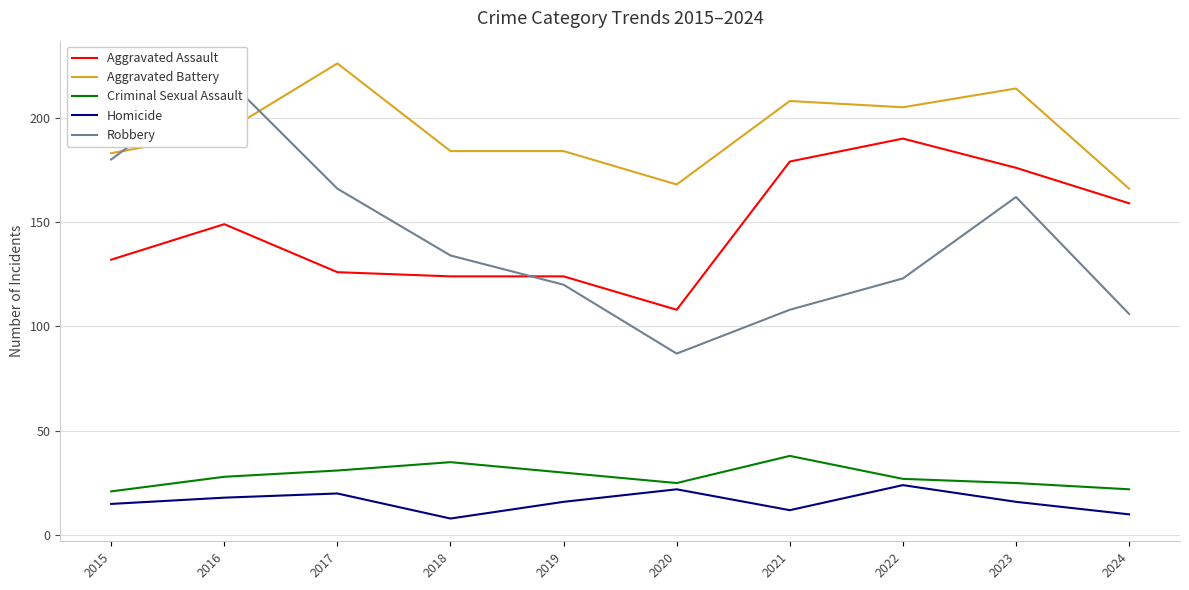

In Criminal Sexual Assault, how many points are lower than both neighbors (excluding endpoints)?

1